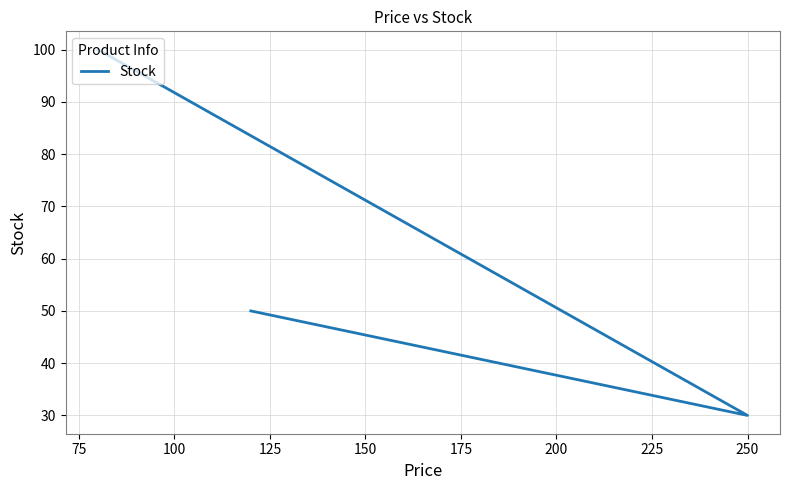

How many lines are shown in the chart?

1